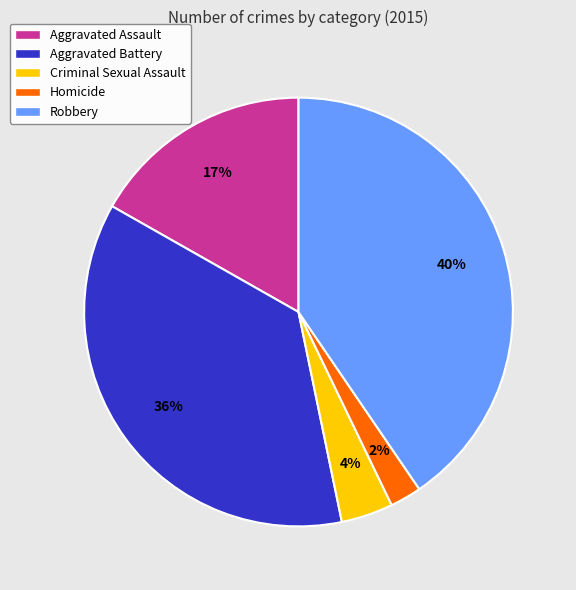

Do Robbery and Aggravated Assault together represent more than half of the pie?

Yes